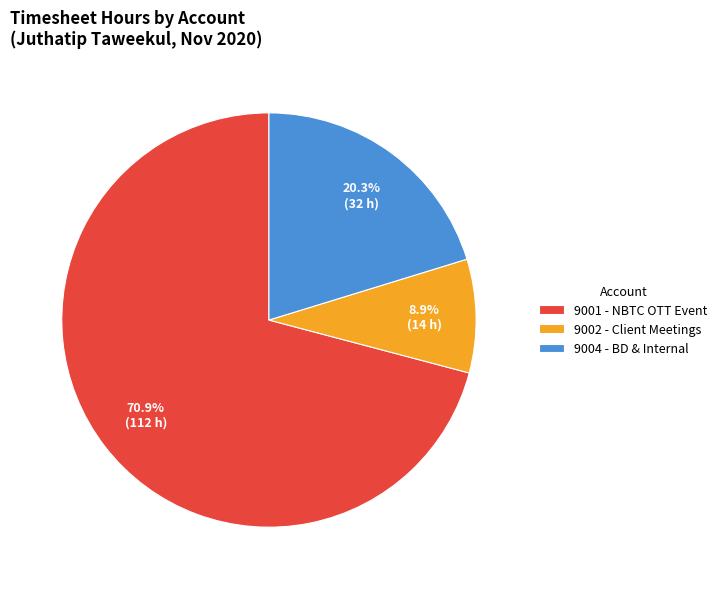

Which category has the smallest portion of the pie?

9002 - Client Meetings